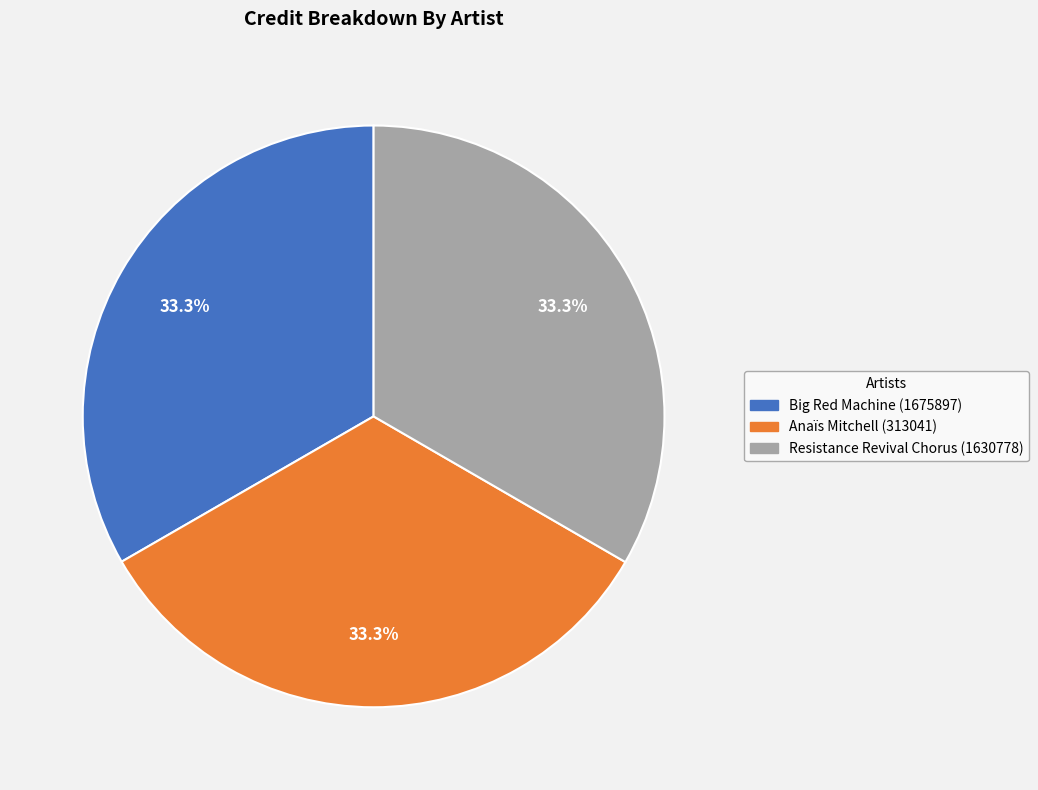

To the nearest percent, what is the combined percentage of Big Red Machine (1675897) and Anaïs Mitchell (313041)?

67%